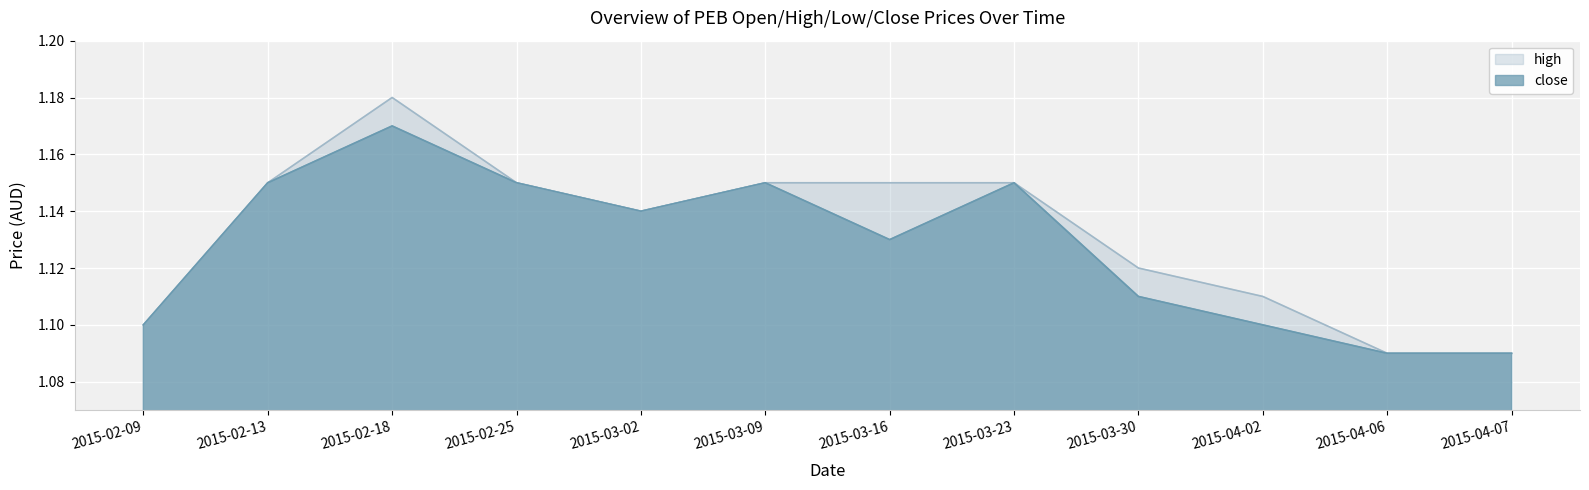

True or false: high and close intersect in this chart.

False